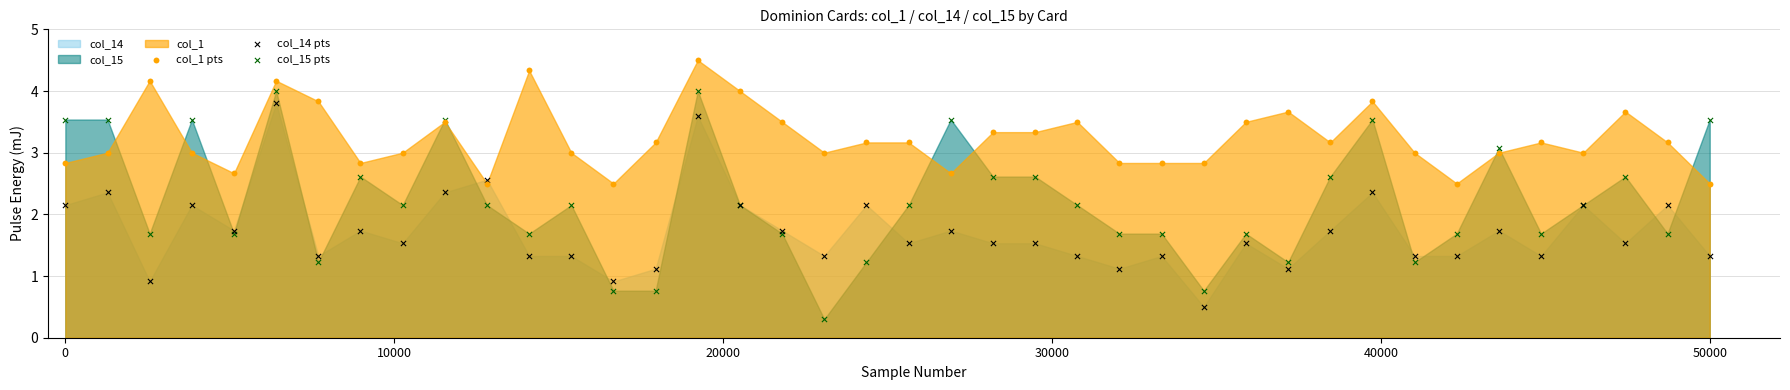

Which series contains the highest Y value?

col_1 pts